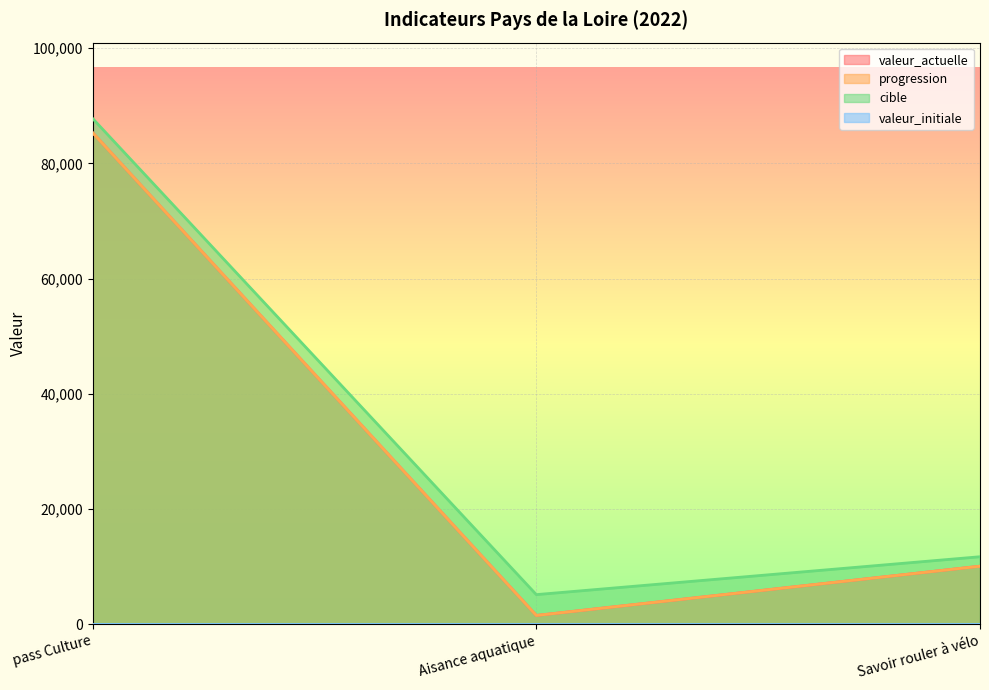

Does the chart display data point markers on the line(s)?

No